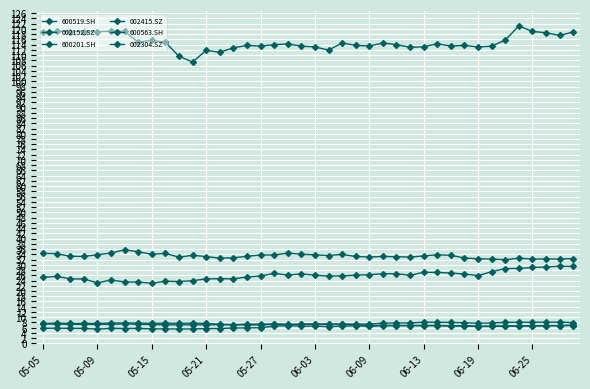

Does the chart have visible grid lines?

Yes